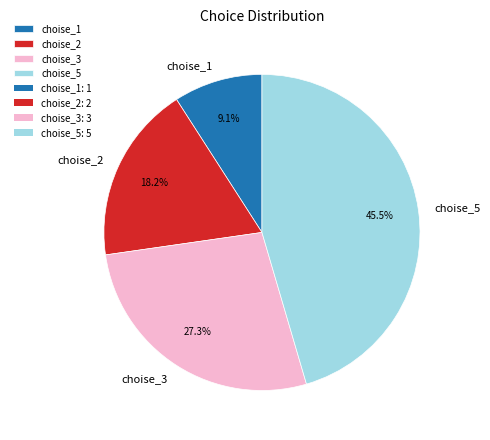

To the nearest percent, what is the average slice percentage?

25%